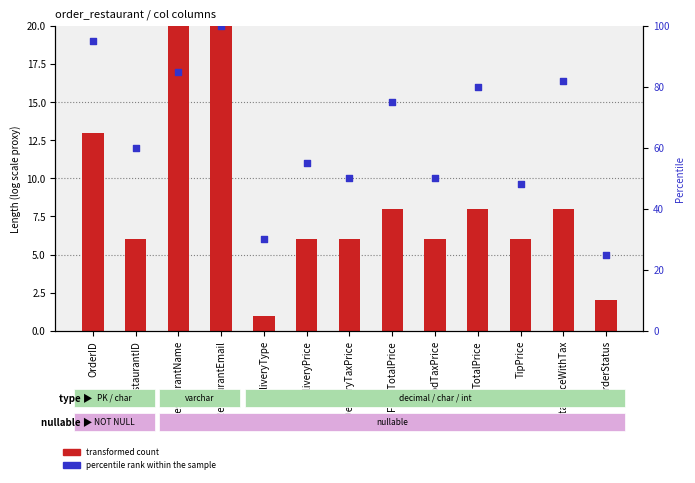

What is the total value across all series at TotalPriceWithTax?

90